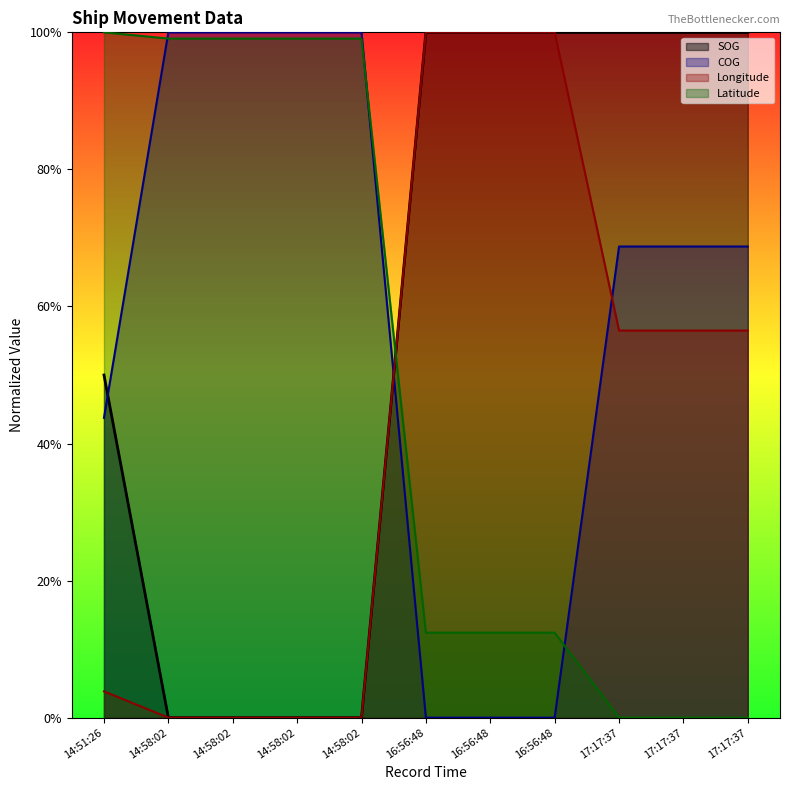

Does the chart display data point markers on the line(s)?

No